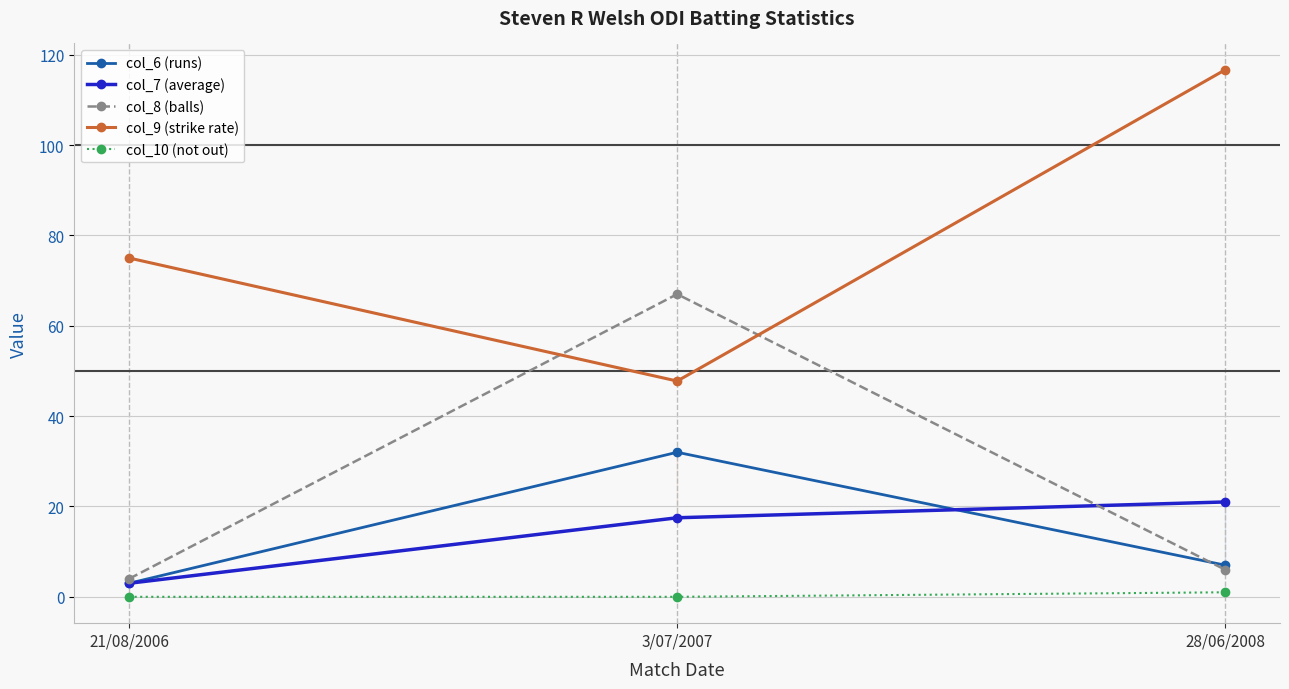

What is the total value across all series at 28/06/2008?

151.7